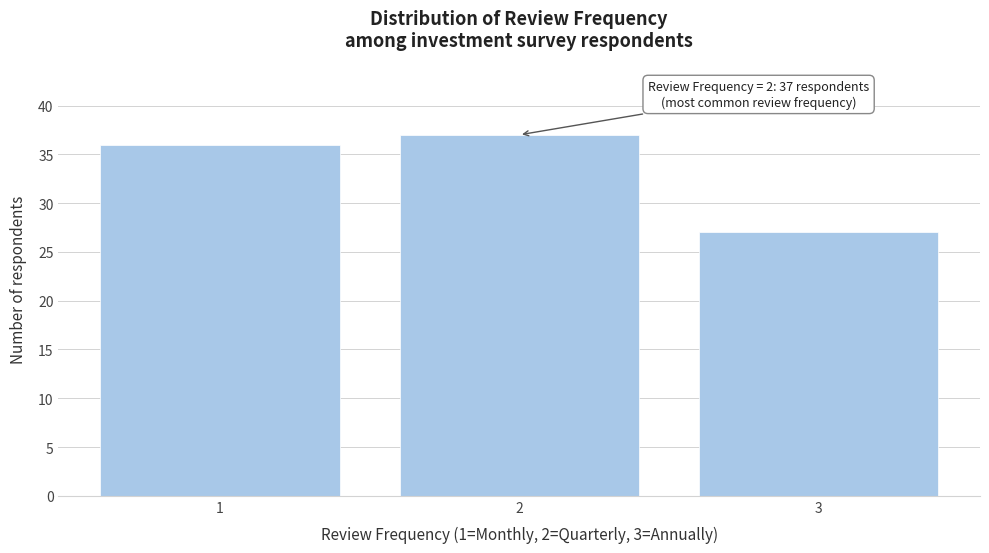

Reading left to right, what are all the values shown in this chart?

1=36	2=37	3=27